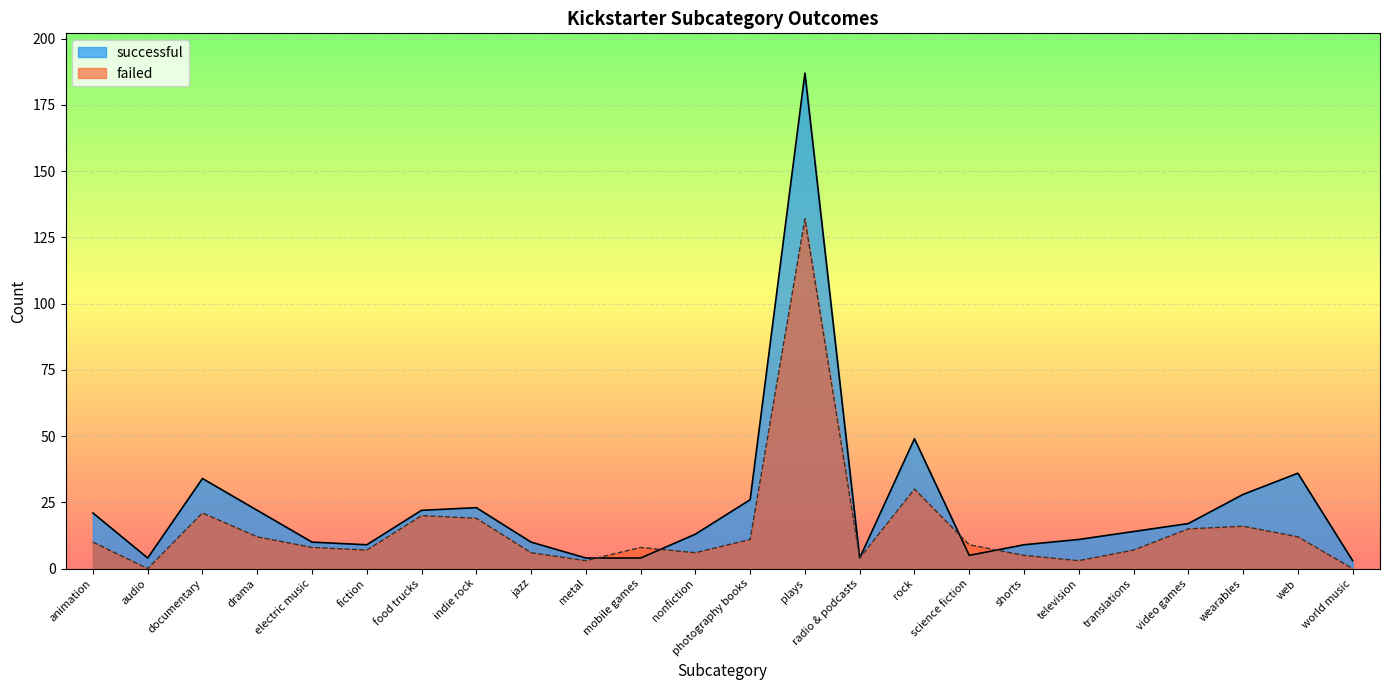

Between which two adjacent categories do successful and failed first intersect?

metal and mobile games